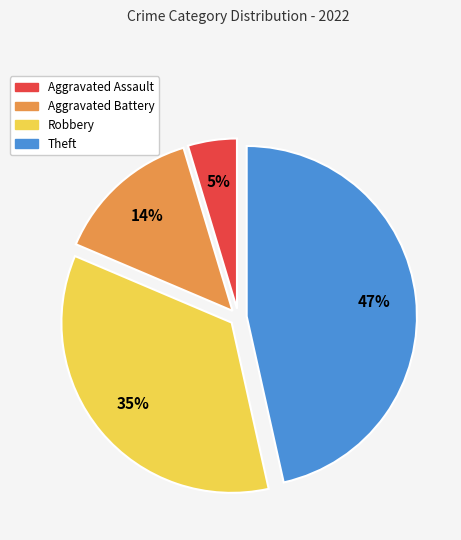

How many slices are in this pie chart?

4